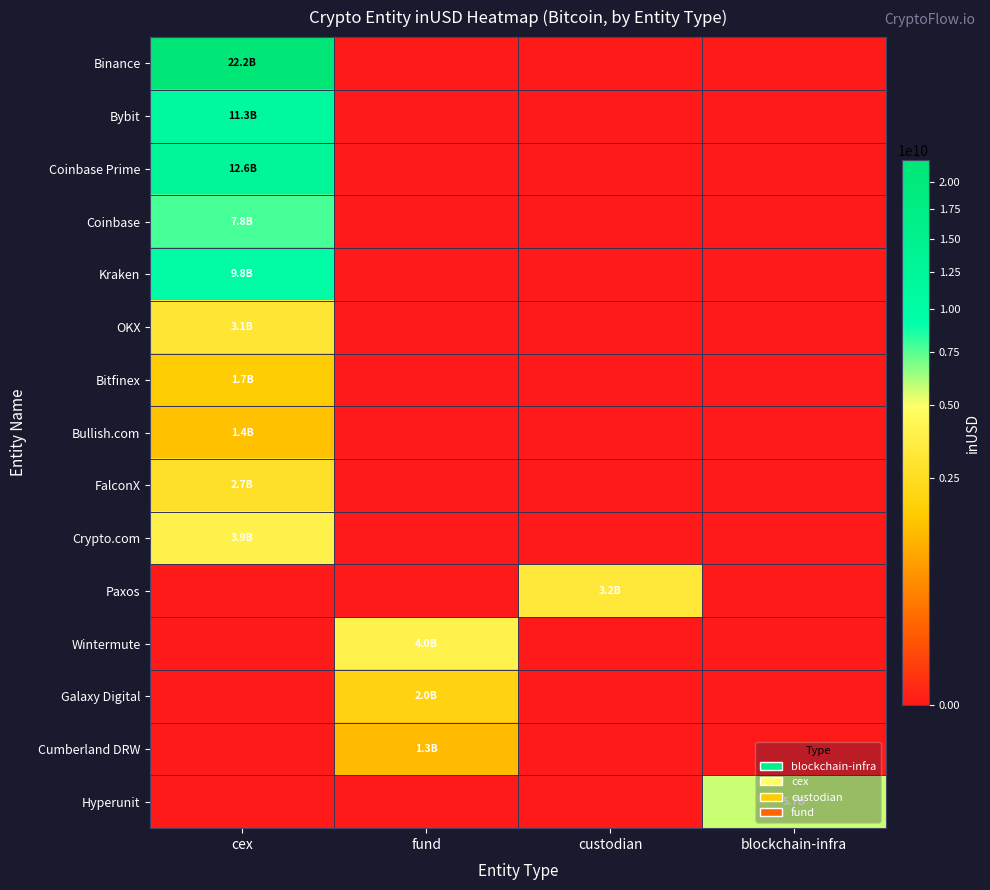

Which category has the lowest value across all series?

fund